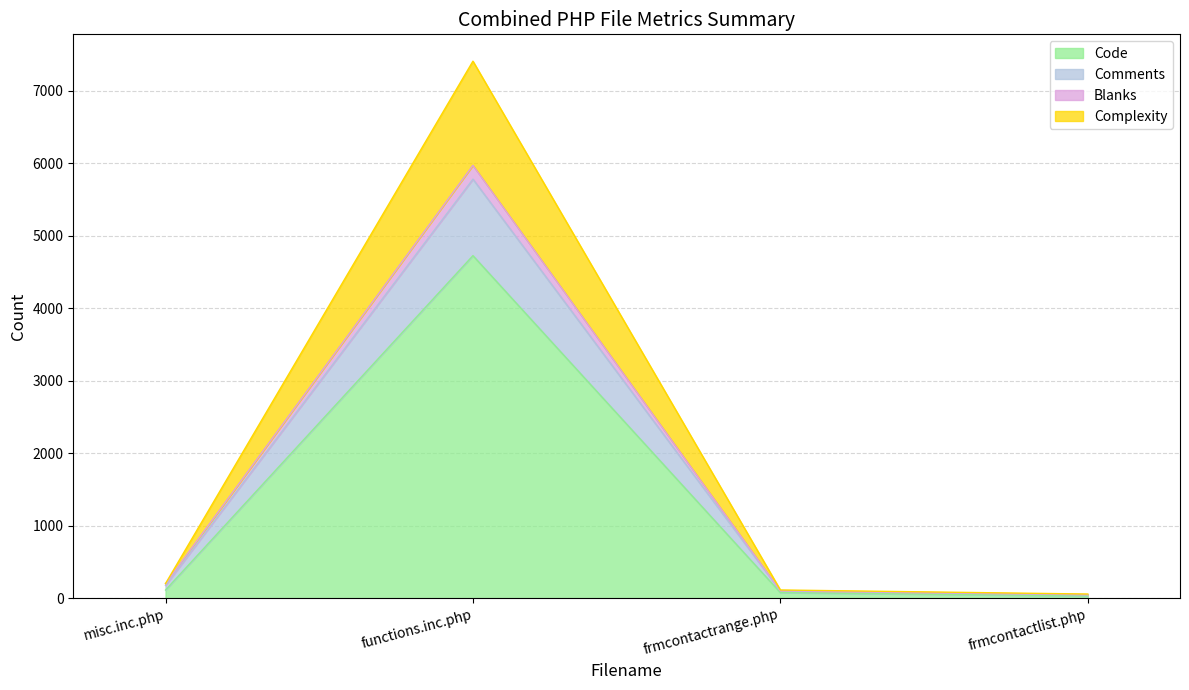

What is the value of the Blanks point at the 1st from the left?

177